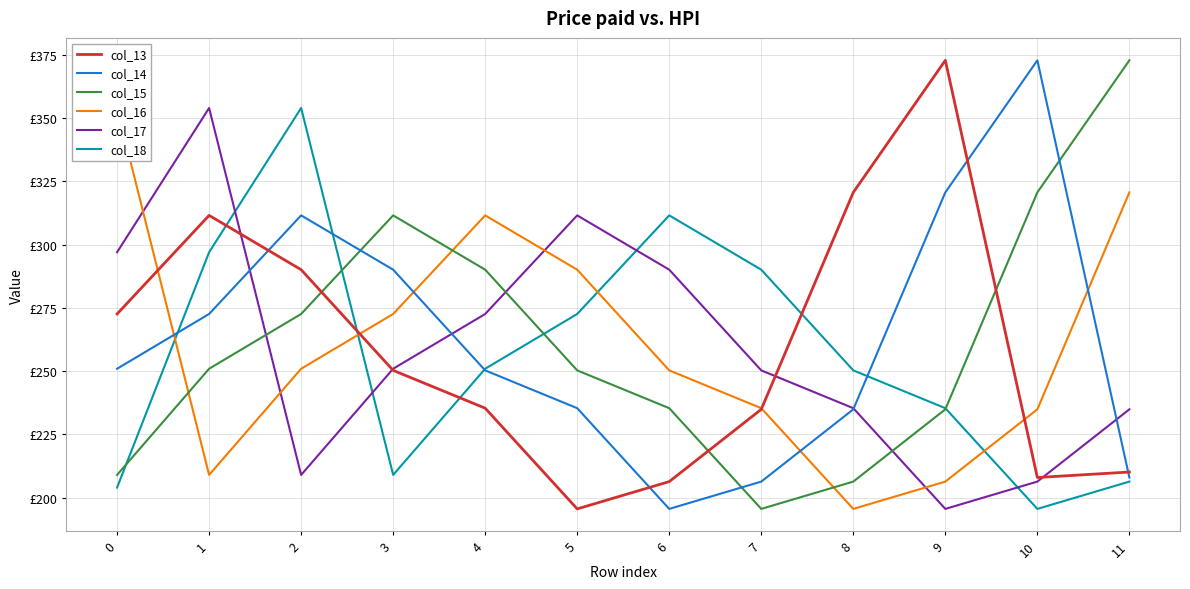

What is the difference between the second highest and second lowest values in the col_17 series?

105.2